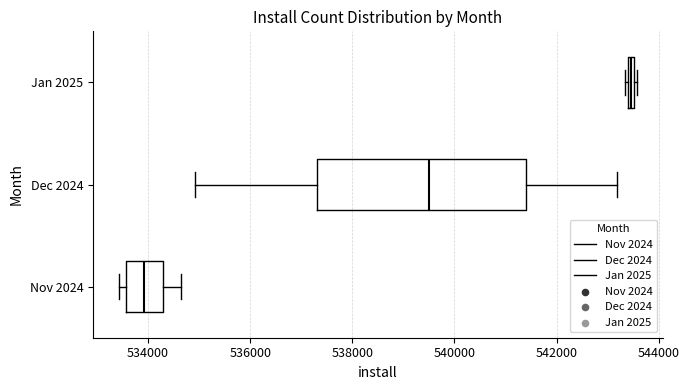

Which box's median line is the furthest to the left?

Nov 2024